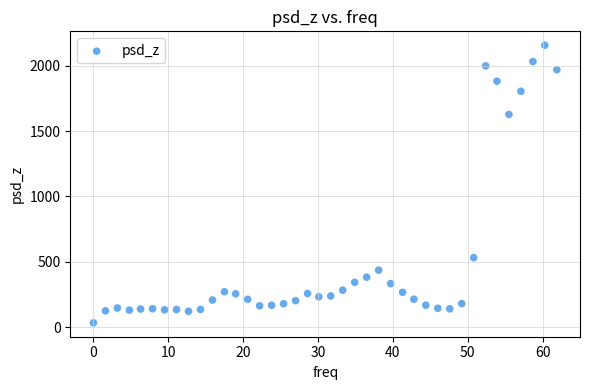

What Y value in the scatter plot is closest to 1095?

1627.0